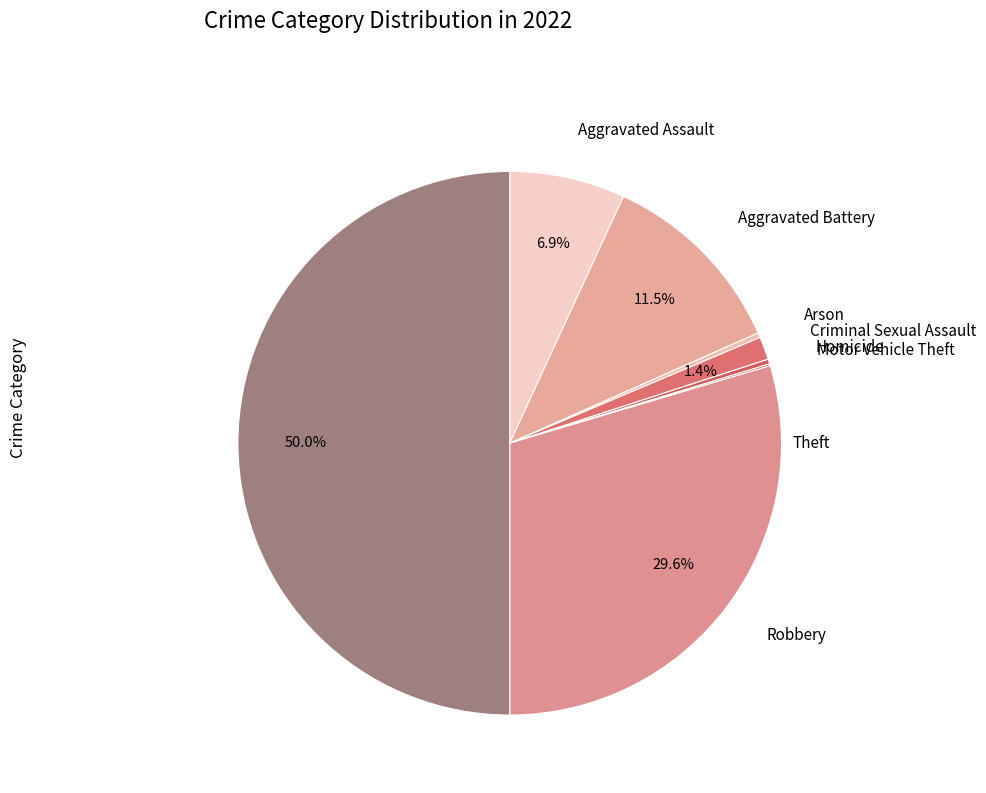

Is Robbery the majority of the pie?

No